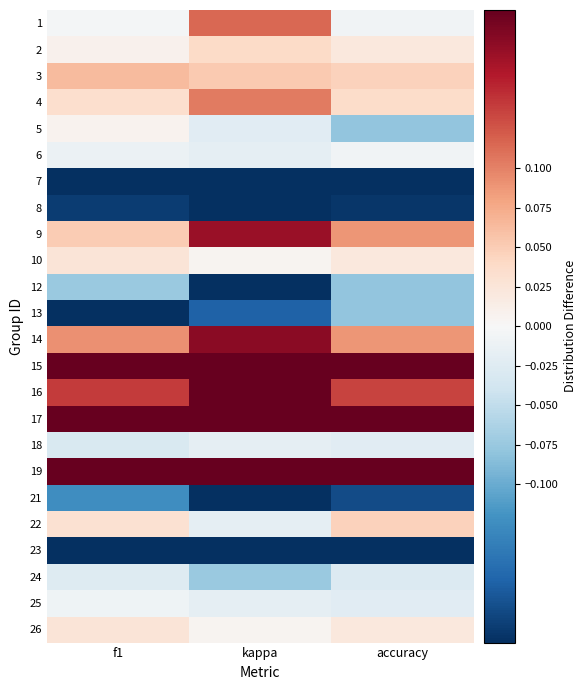

Reading left to right, extract all data points from this chart.

1: f1=-0.0	kappa=0.1	accuracy=-0.0
2: f1=0.0	kappa=0.0	accuracy=0.0
3: f1=0.1	kappa=0.1	accuracy=0.0
4: f1=0.0	kappa=0.1	accuracy=0.0
5: f1=0.0	kappa=-0.0	accuracy=-0.1
6: f1=-0.0	kappa=-0.0	accuracy=-0.0
7: f1=-0.3	kappa=-0.6	accuracy=-0.3
8: f1=-0.2	kappa=-0.5	accuracy=-0.2
9: f1=0.1	kappa=0.2	accuracy=0.1
10: f1=0.0	kappa=0.0	accuracy=0.0
12: f1=-0.1	kappa=-0.2	accuracy=-0.1
13: f1=-0.2	kappa=-0.2	accuracy=-0.1
14: f1=0.1	kappa=0.2	accuracy=0.1
15: f1=0.2	kappa=0.5	accuracy=0.2
16: f1=0.1	kappa=0.3	accuracy=0.1
17: f1=0.2	kappa=0.4	accuracy=0.2
18: f1=-0.0	kappa=-0.0	accuracy=-0.0
19: f1=0.2	kappa=0.4	accuracy=0.2
21: f1=-0.1	kappa=-0.2	accuracy=-0.2
22: f1=0.0	kappa=-0.0	accuracy=0.0
23: f1=-0.2	kappa=-0.4	accuracy=-0.2
24: f1=-0.0	kappa=-0.1	accuracy=-0.0
25: f1=-0.0	kappa=-0.0	accuracy=-0.0
26: f1=0.0	kappa=0.0	accuracy=0.0